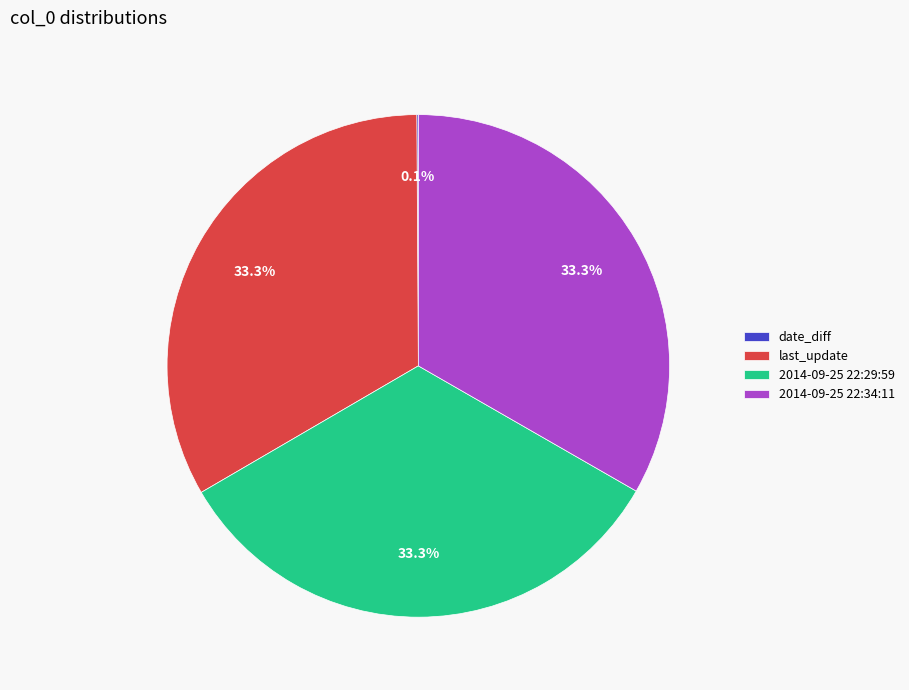

Is there any slice that represents more than half of the pie?

No